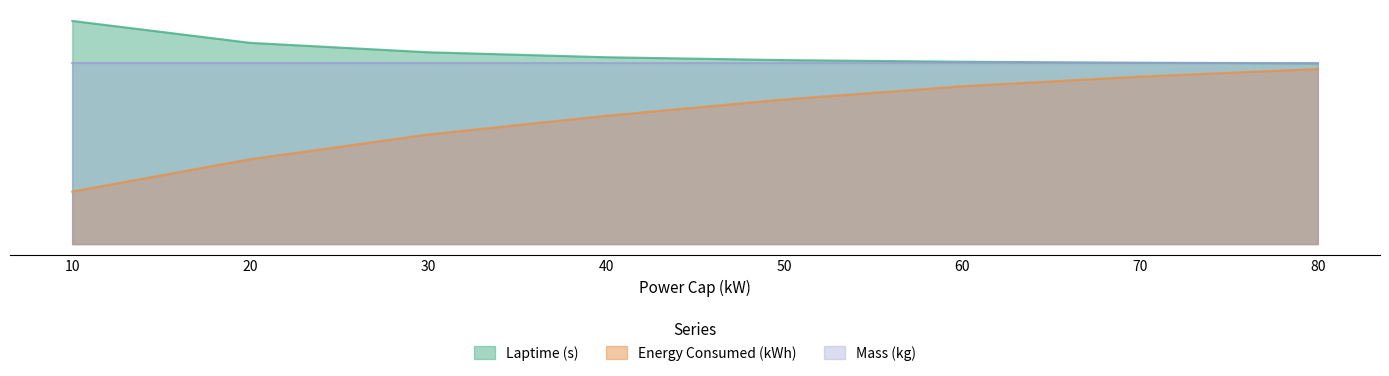

What is the difference between the highest and lowest values at 70?

4.4